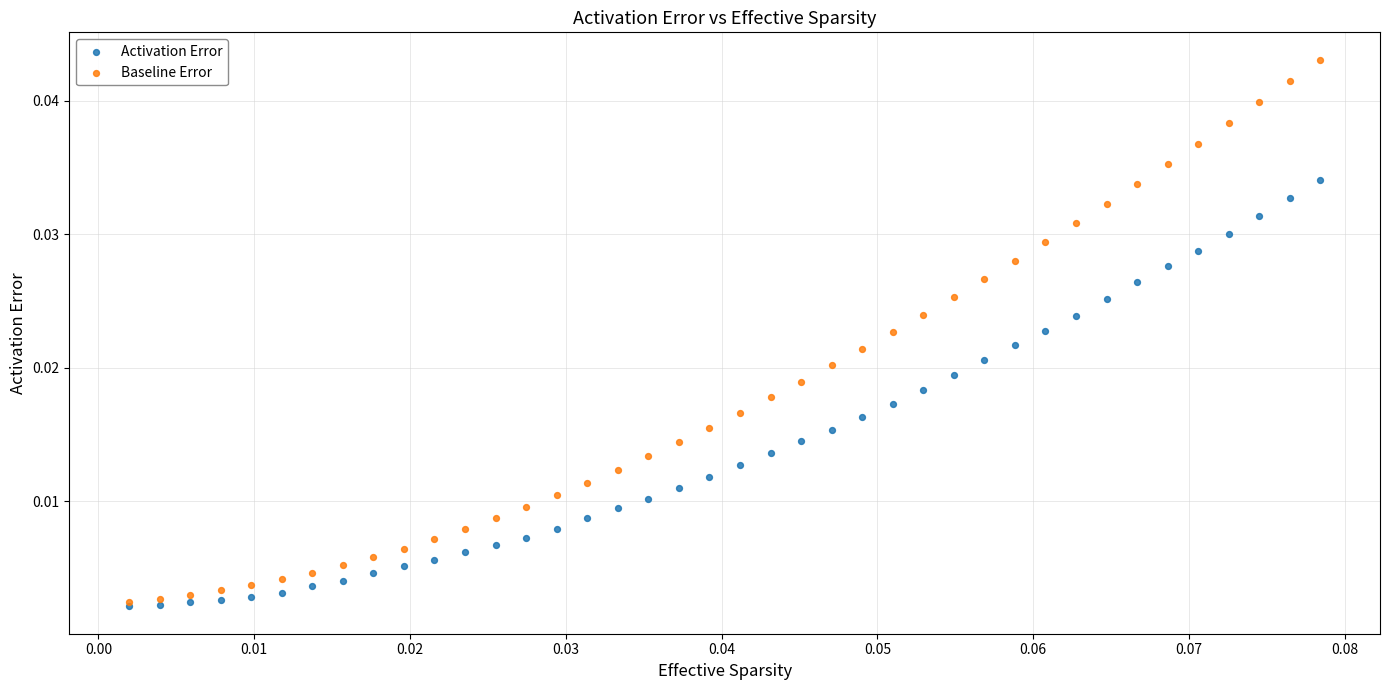

Which series reaches the maximum Y coordinate?

Baseline Error